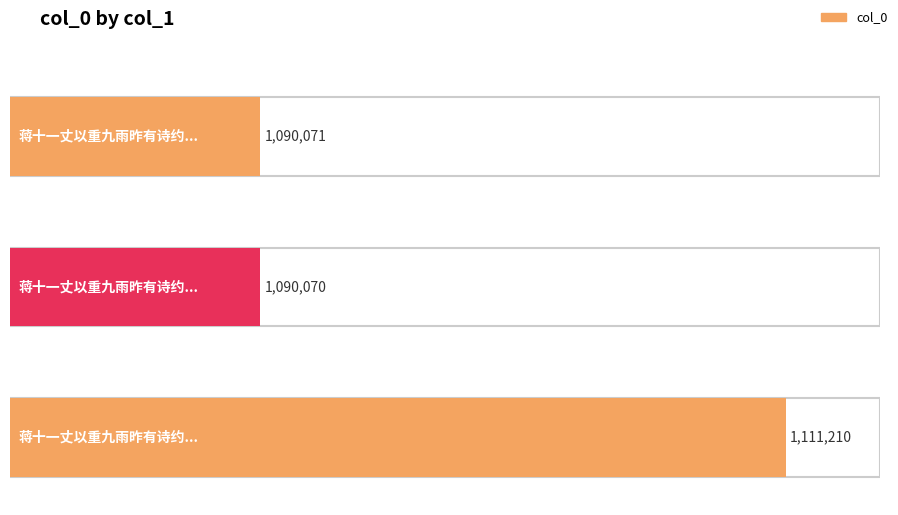

What is the label of the 2nd bar from the left?

蒋十一丈以重九雨昨有诗约闰九二首次韵 其一